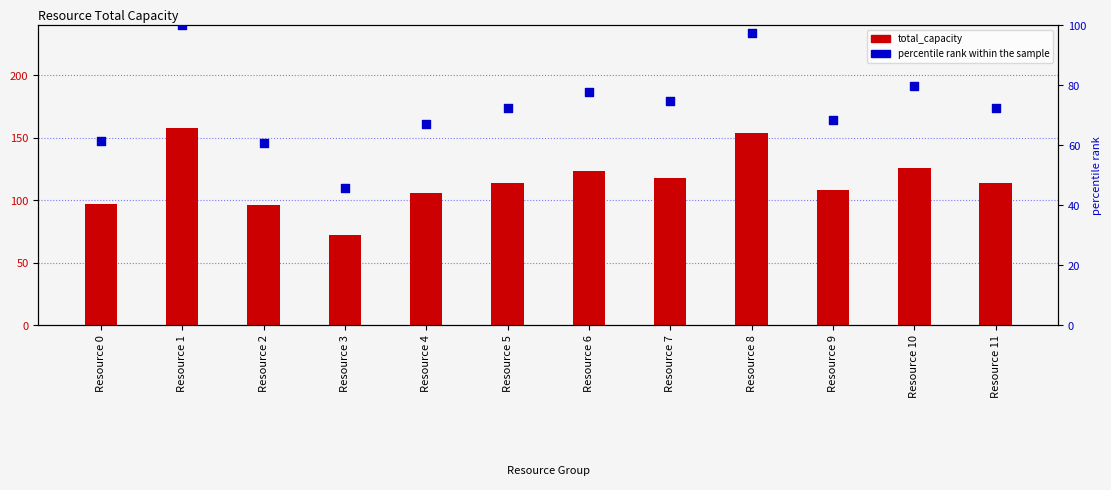

What are all the series names shown in the legend?

total_capacity, percentile rank within the sample